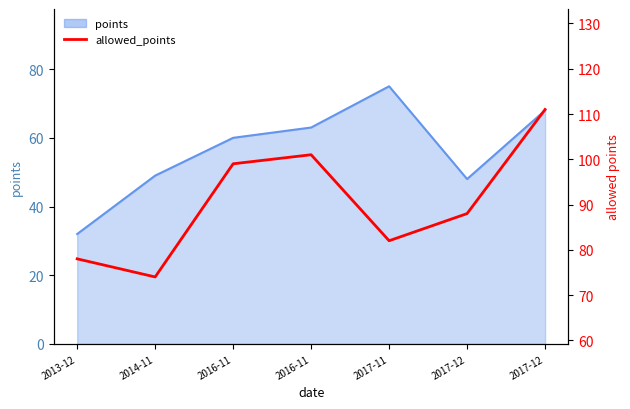

What is the greatest value displayed?

111